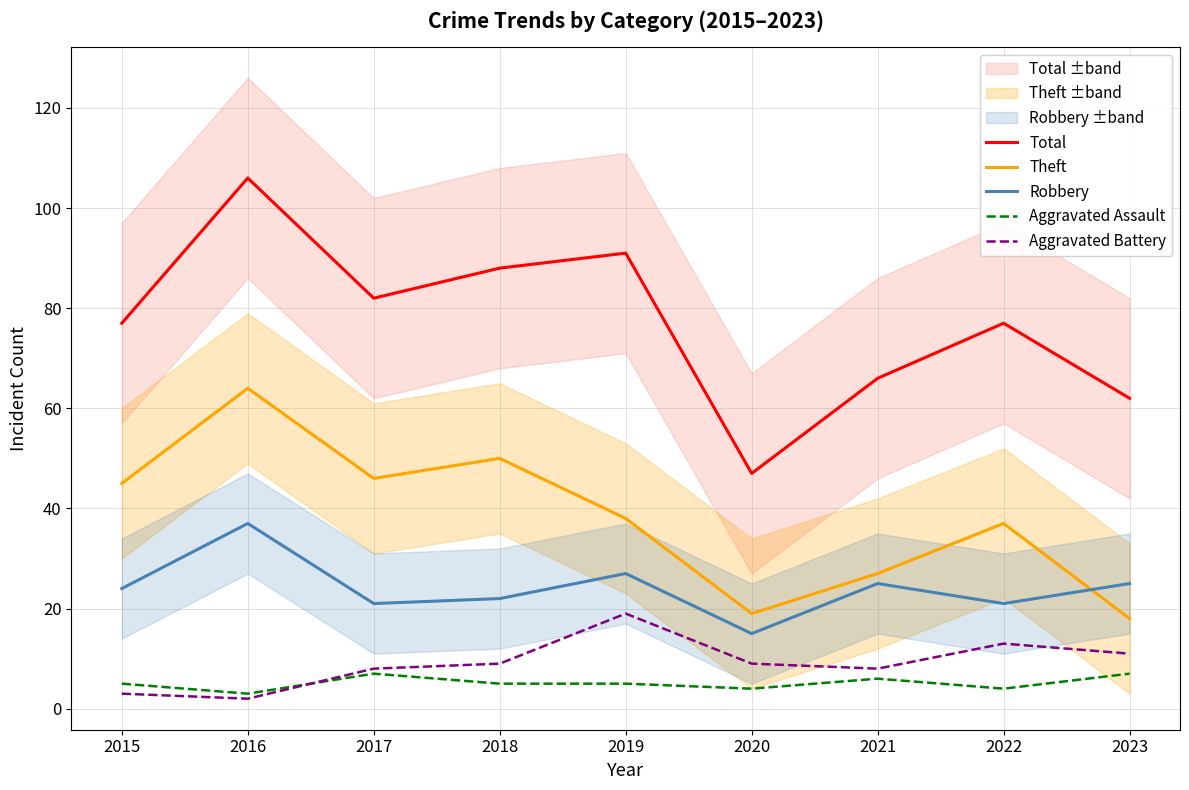

True or false: Theft has more than 2 points higher than both neighbors.

True